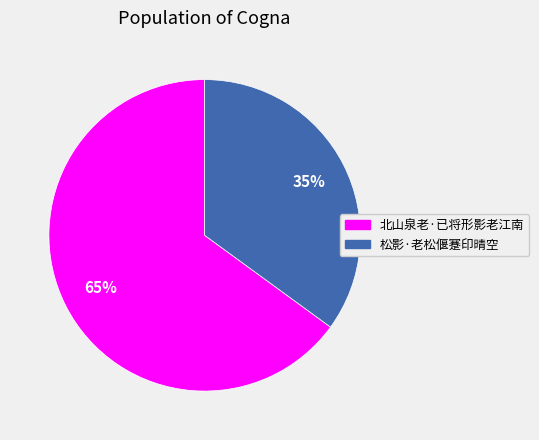

To the nearest percent, what portion does 北山泉老·已将形影老江南 represent?

65%